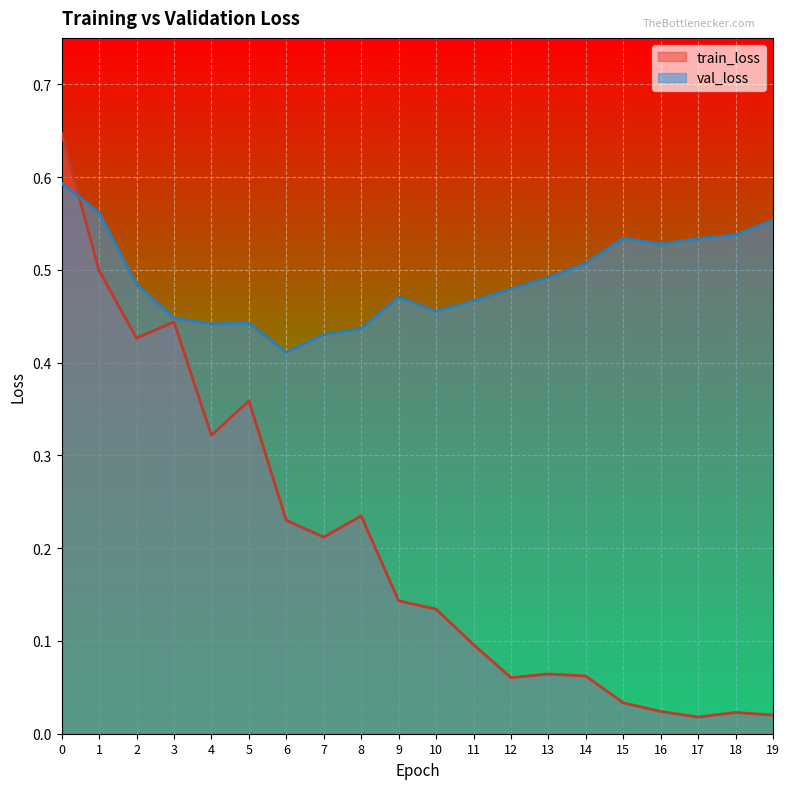

Between 9 and 13, which is larger?

9